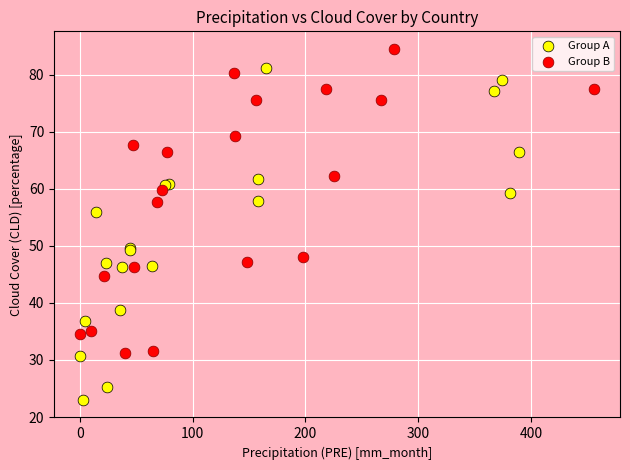

Which series has the largest Y range (max minus min)?

Group A